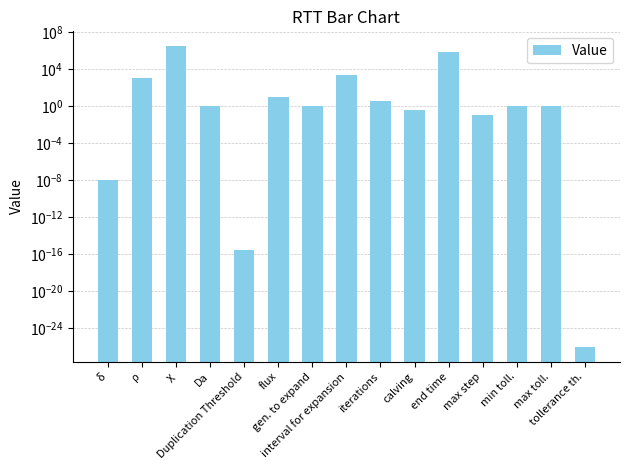

What is the sum of the values at end time and χ?

3313150.7